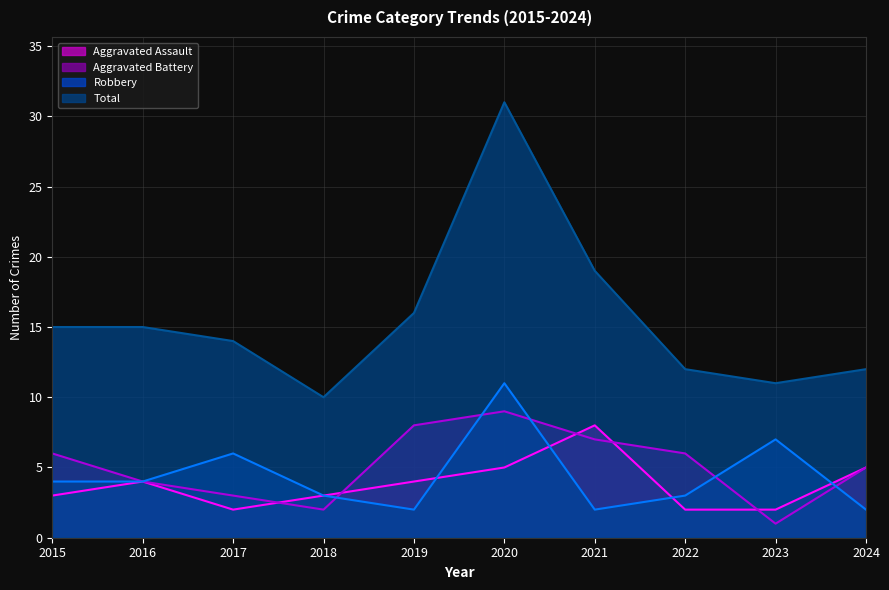

List the series in order of their peak value, lowest first.

Aggravated Assault, Aggravated Battery, Robbery, Total